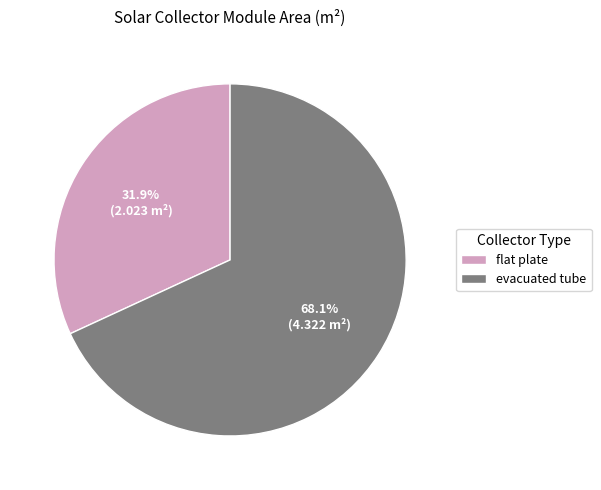

To the nearest percent, what is the combined percentage of flat plate and evacuated tube?

100%